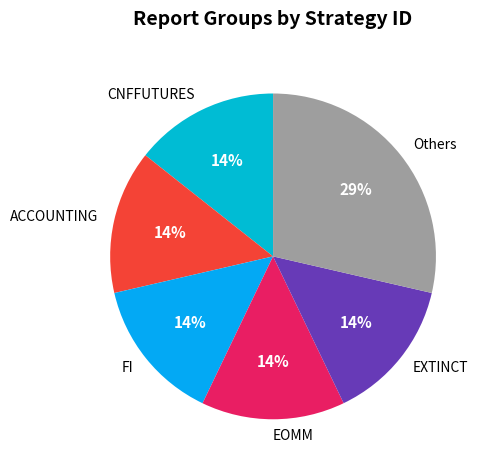

The EXTINCT slice represents 14% of the pie. True or false?

True